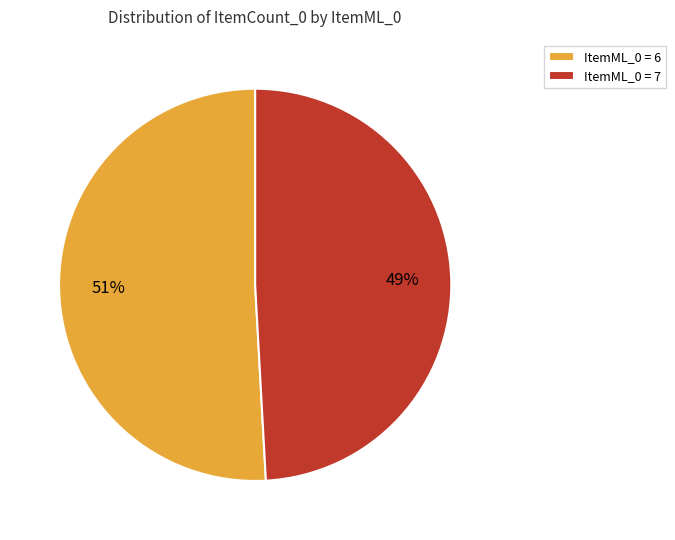

The ItemML_0 = 6 slice represents 51% of the pie. True or false?

True